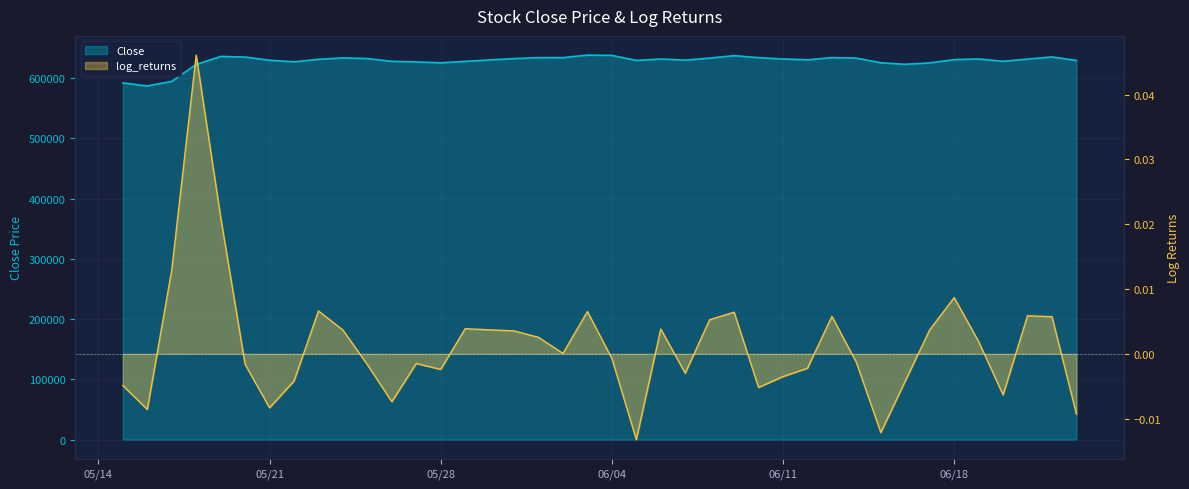

Does the chart display data point markers on the line(s)?

No